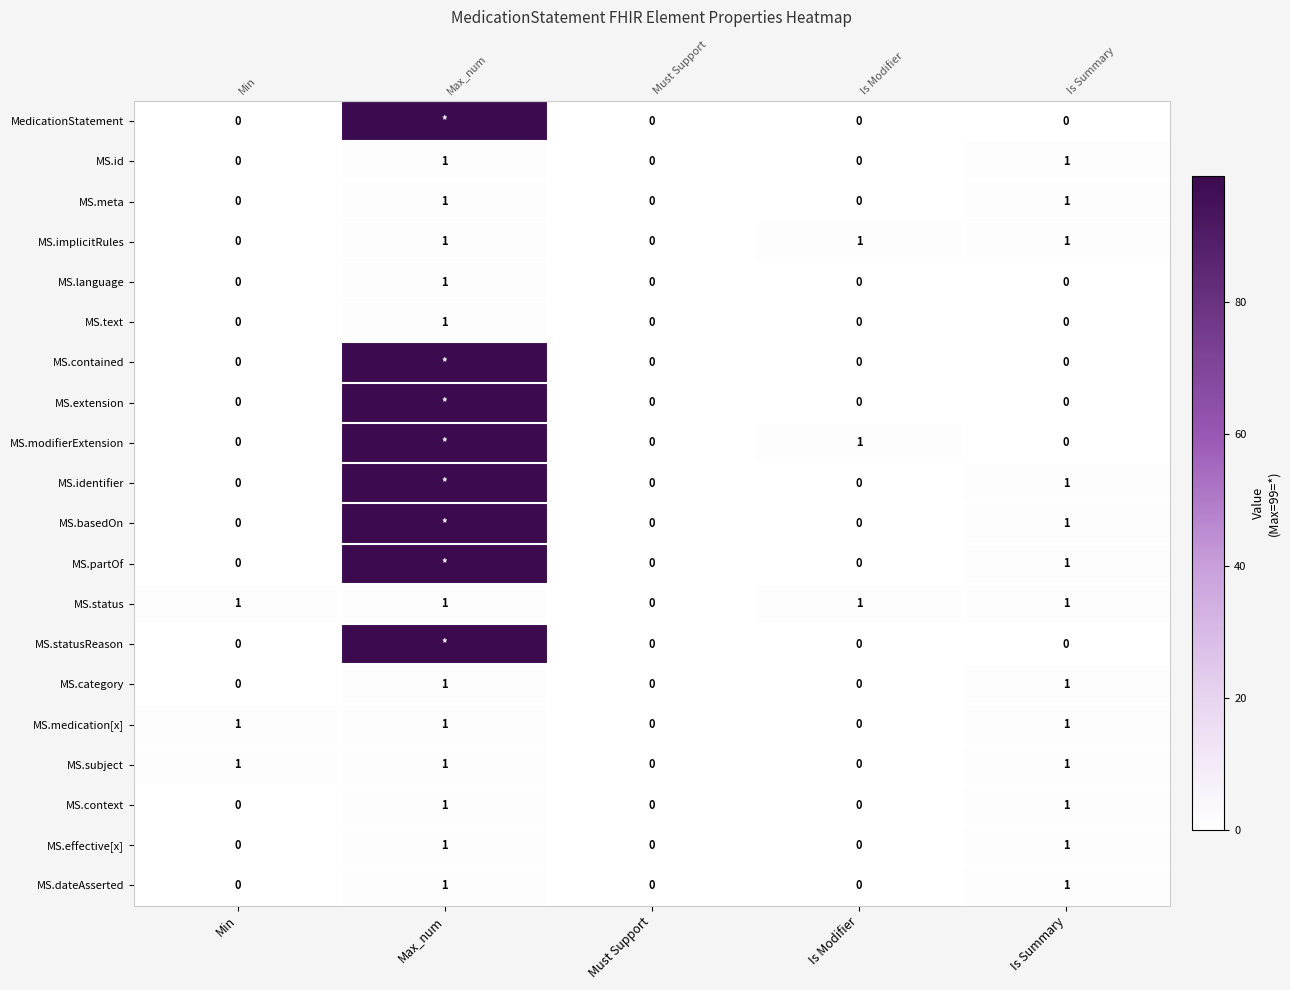

Is the value of MS.extension at Is Modifier greater than the value of MS.context at Is Summary?

No